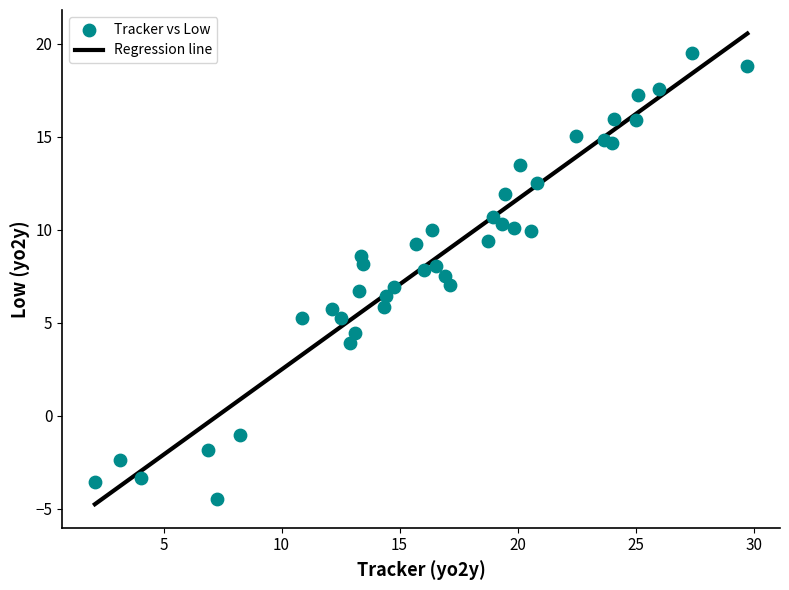

What is the range of X values (max minus min)?

27.6